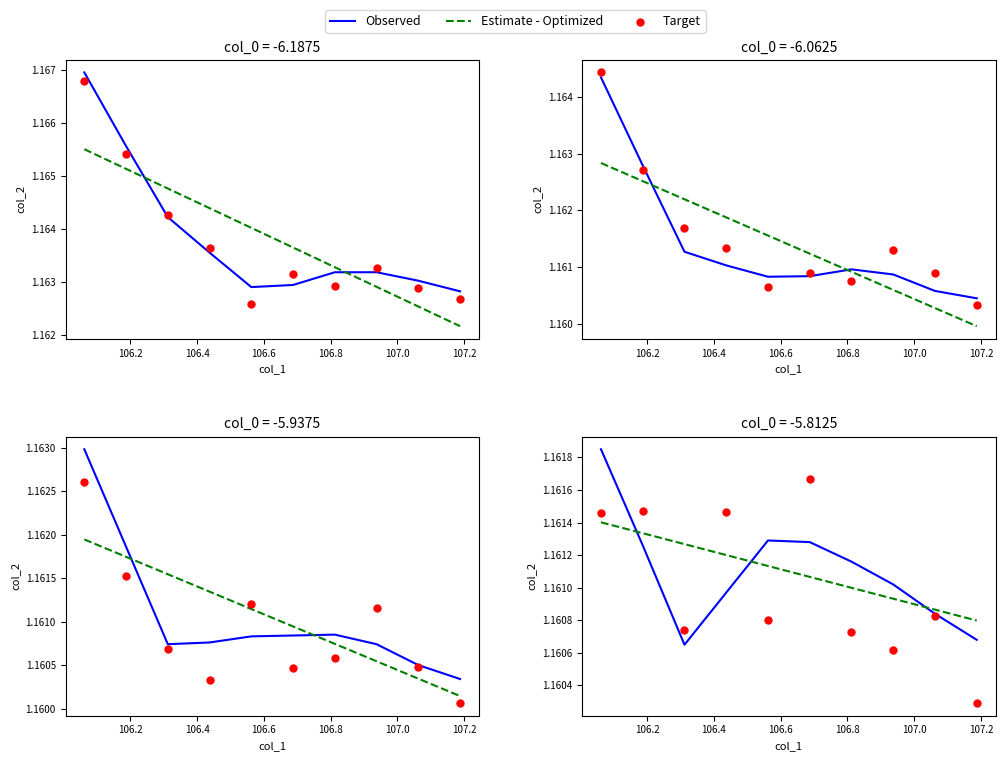

Which series reaches the minimum Y coordinate?

Target